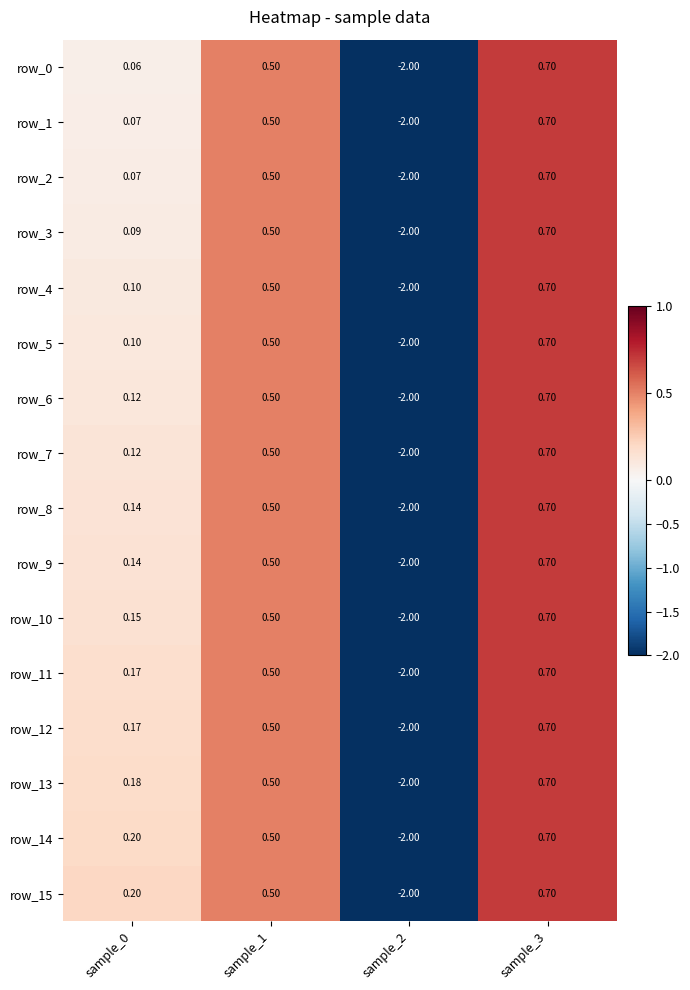

What value does the row_12 series have at sample_0?

0.2